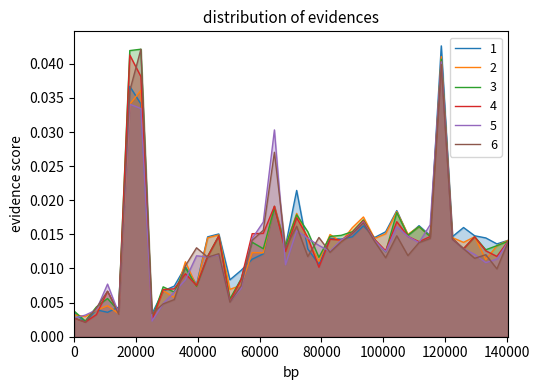

How many lines are shown in the chart?

6